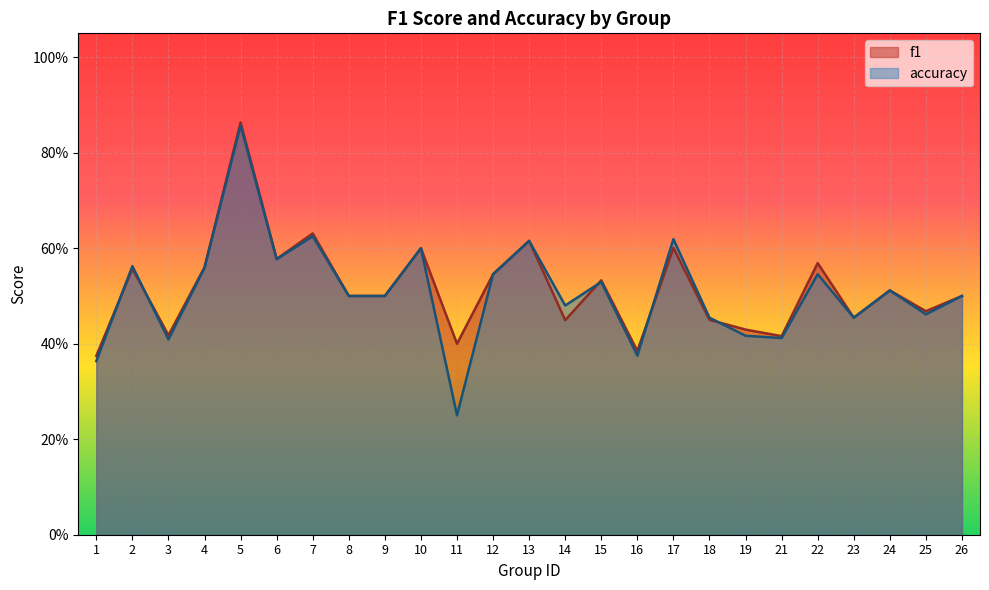

Rank the series by their maximum value, from lowest to highest.

accuracy, f1